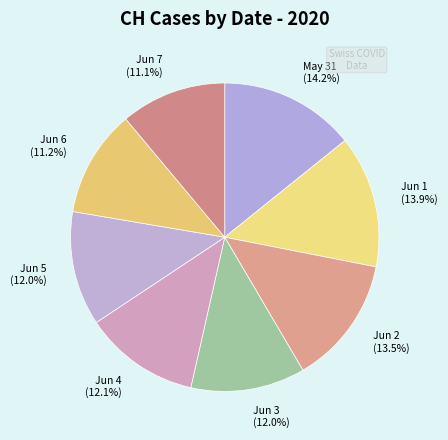

Which has a higher value, Jun 2 (13.5%) or May 31 (14.2%)?

May 31 (14.2%)